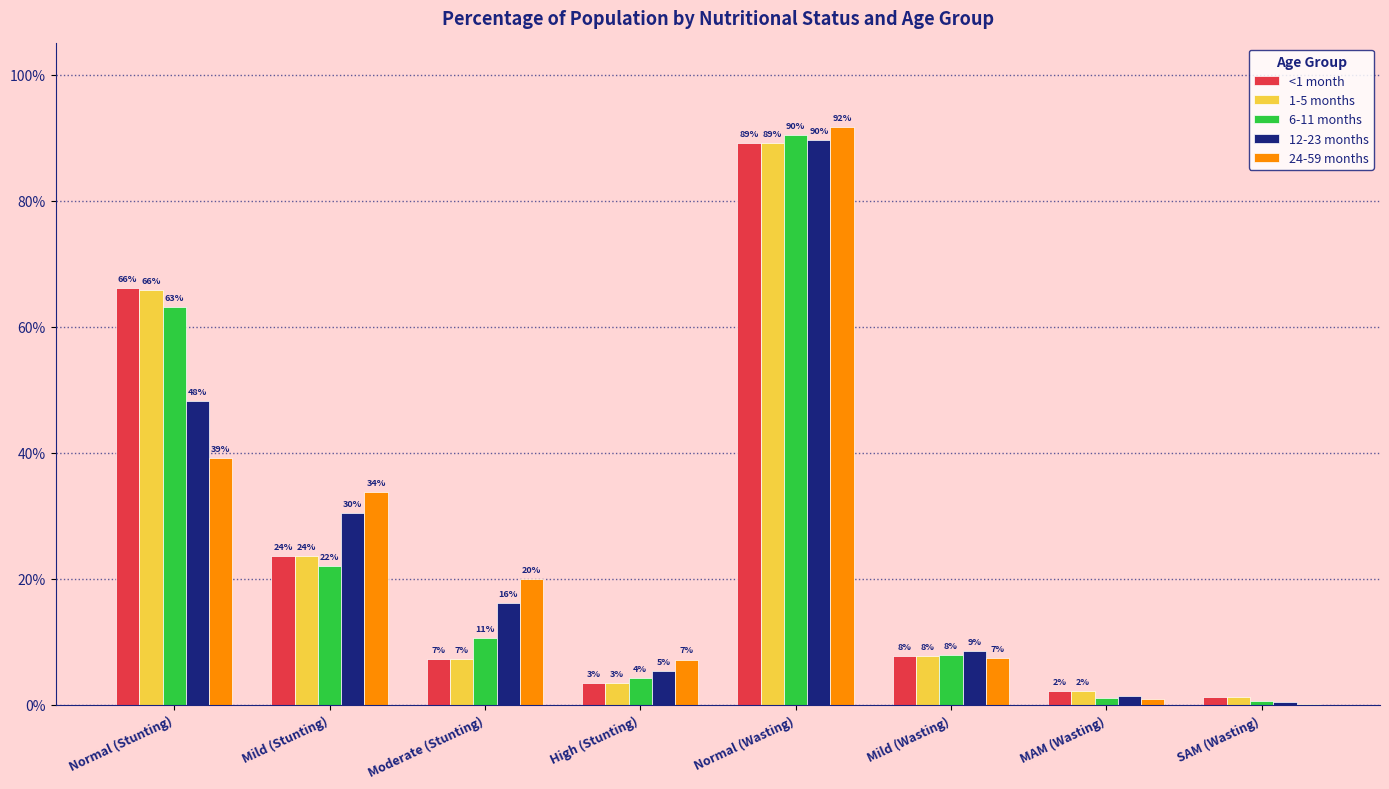

Does the chart contain stacked bars?

No